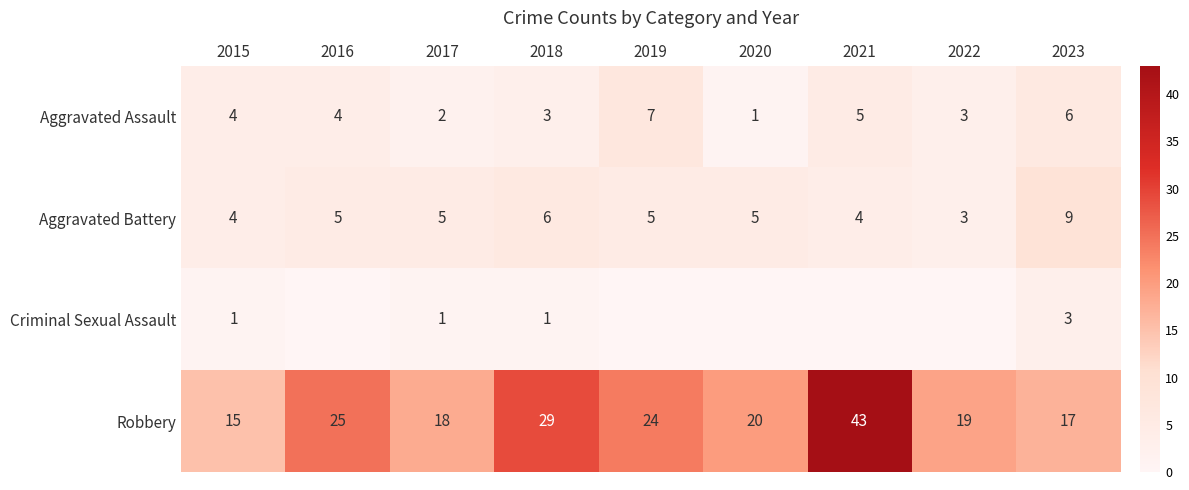

At which category is the sum across all series the highest?

2021